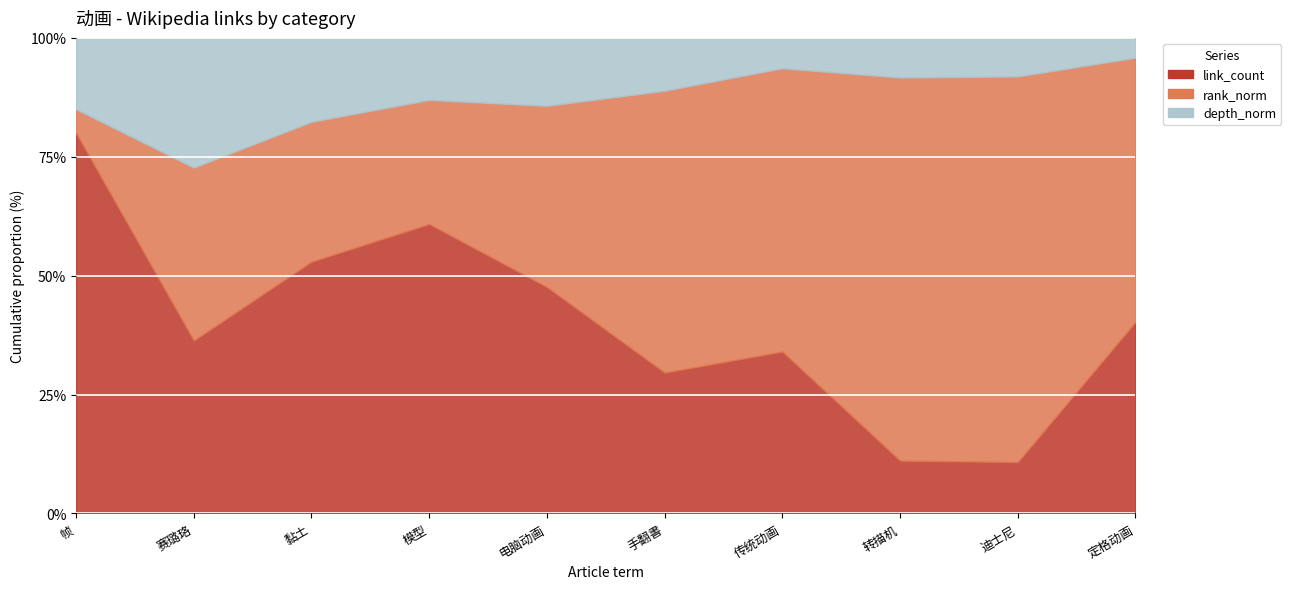

What is the lowest value of the rank_norm series?

1